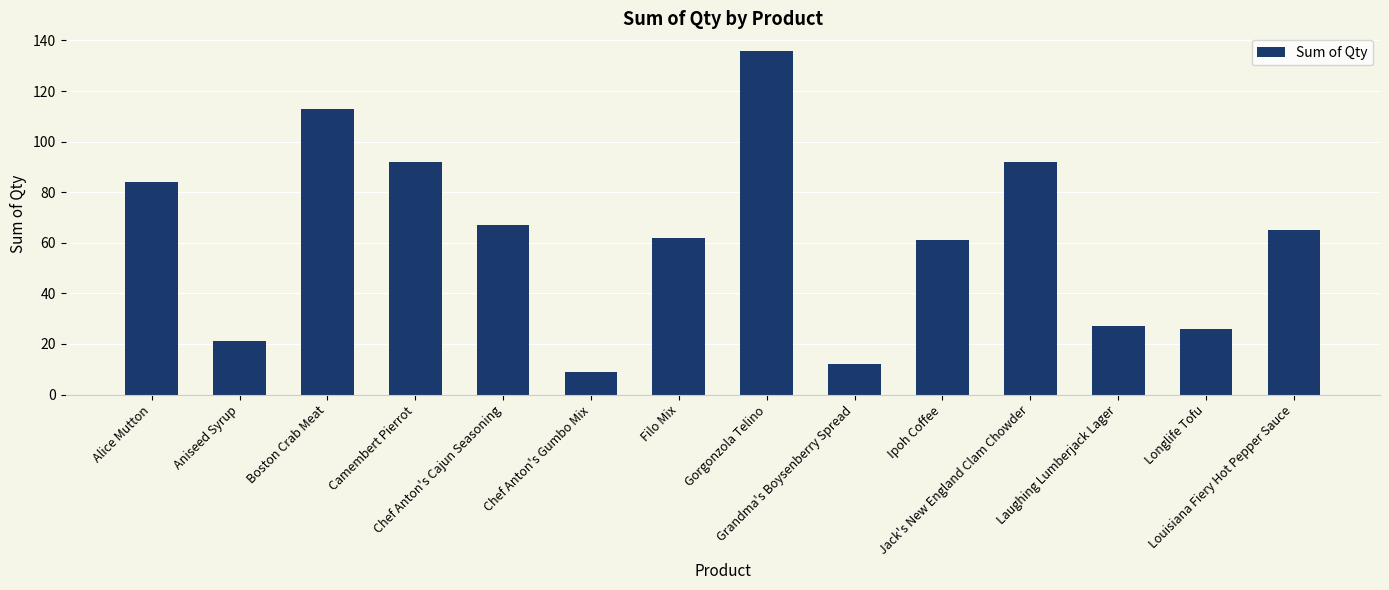

Where is the data nearest to the value 72?

Chef Anton's Cajun Seasoning